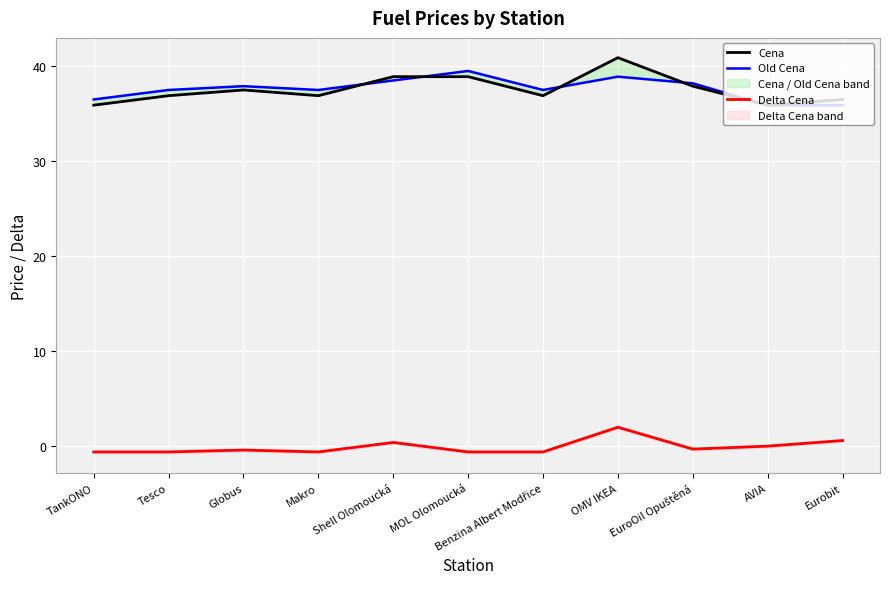

How many lines are shown in the chart?

3